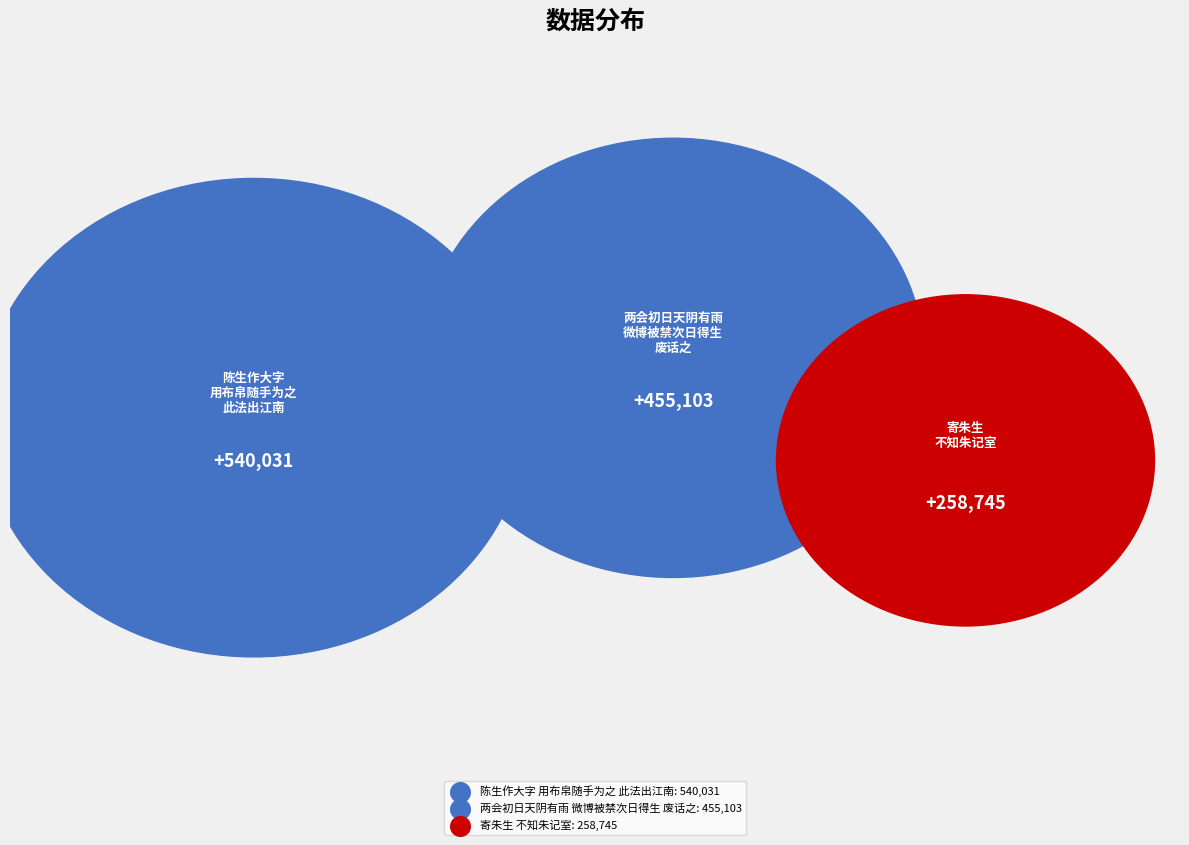

What portion of the pie excludes 两会初日天阴有雨微博被禁次日得生不知其所以然废话之?

63.7%